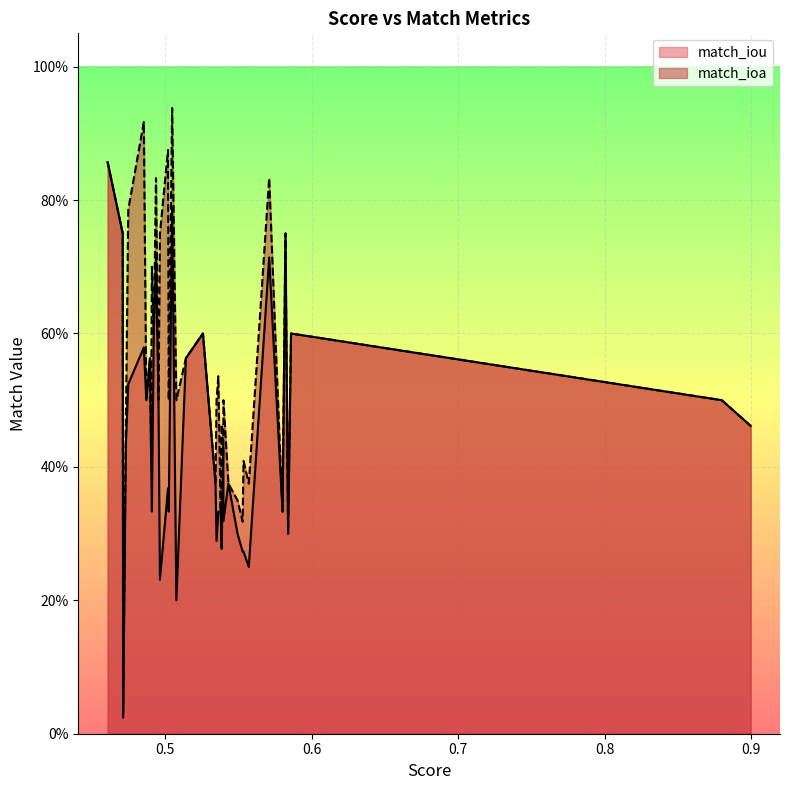

True or false: match_ioa and match_iou intersect in this chart.

False